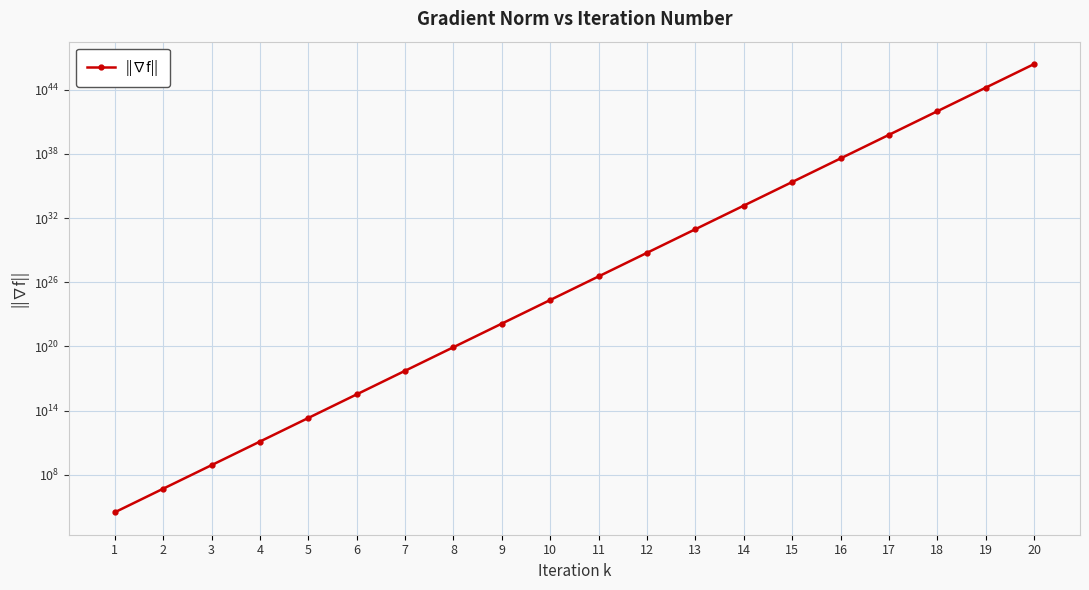

The value at 13 is 9030560487289679057925607260160.0. True or false?

True